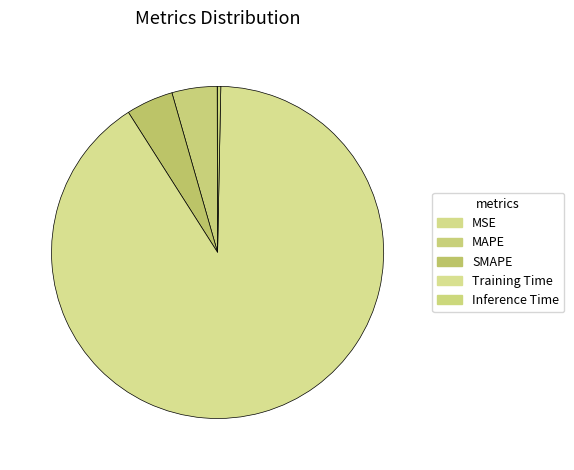

To the nearest percent, what portion does Training Time represent?

91%